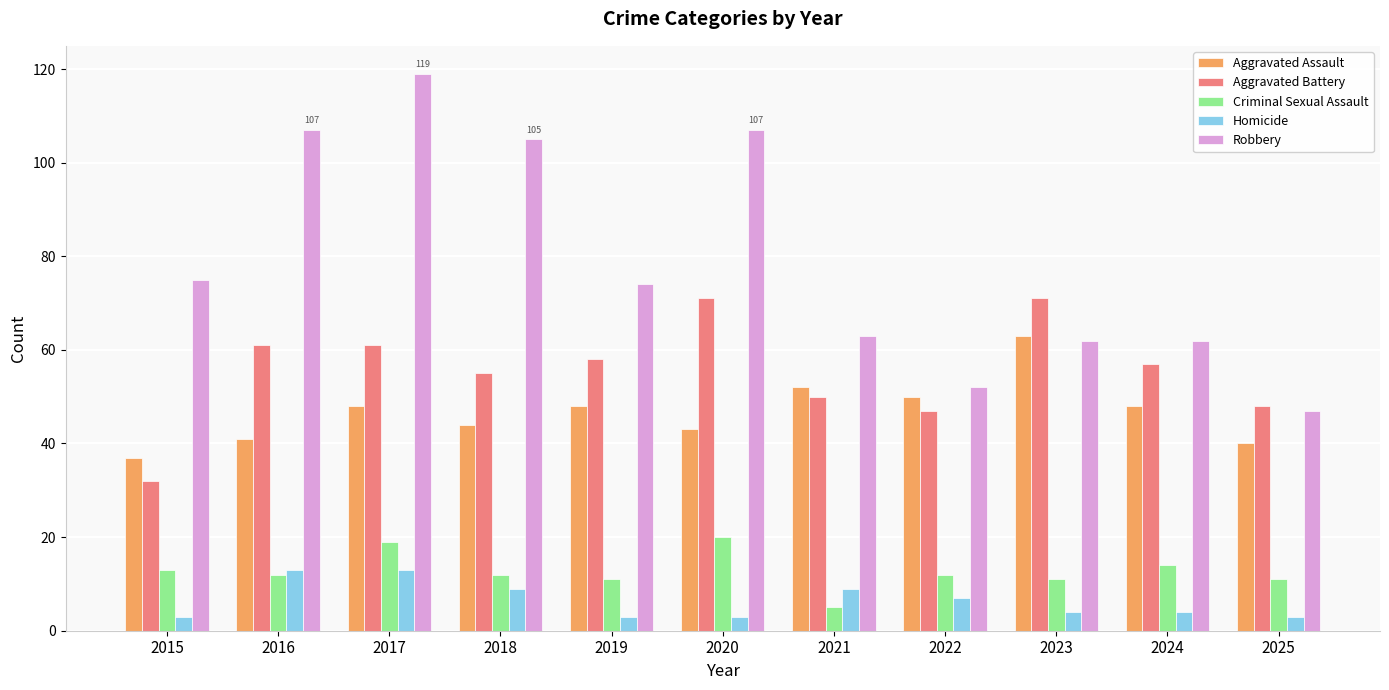

What is the value of the Aggravated Assault bar at the 11th from the left?

40